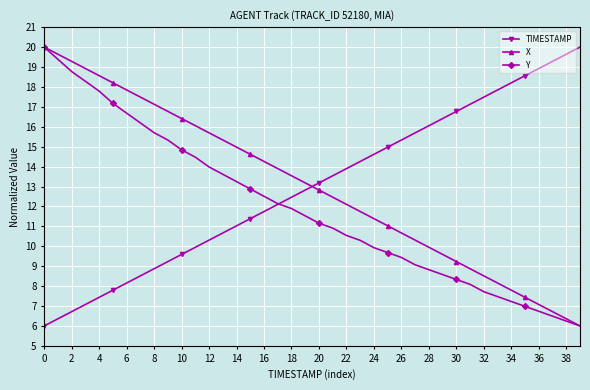

What is the minimum value shown in the chart?

6.0